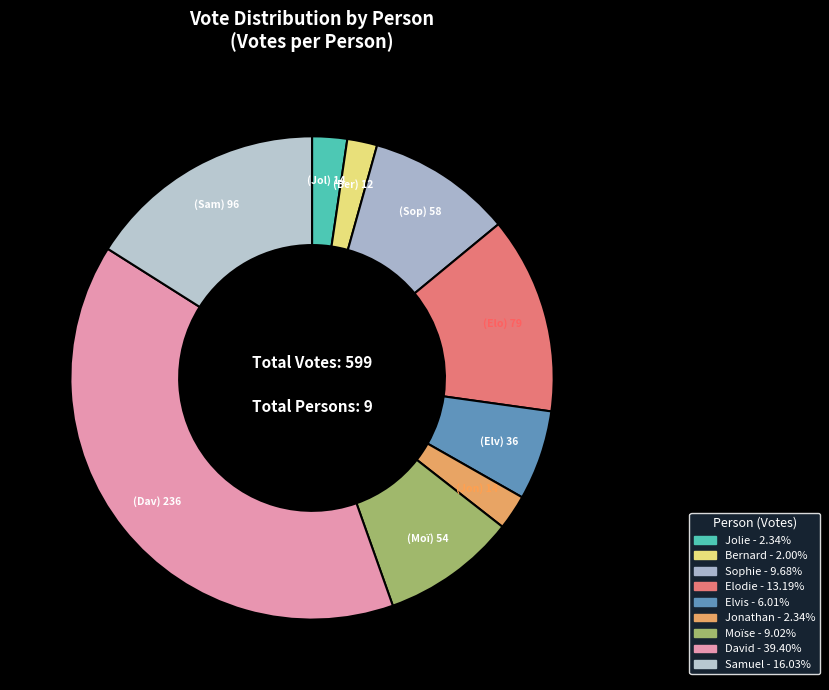

How many segments does this pie chart have?

9